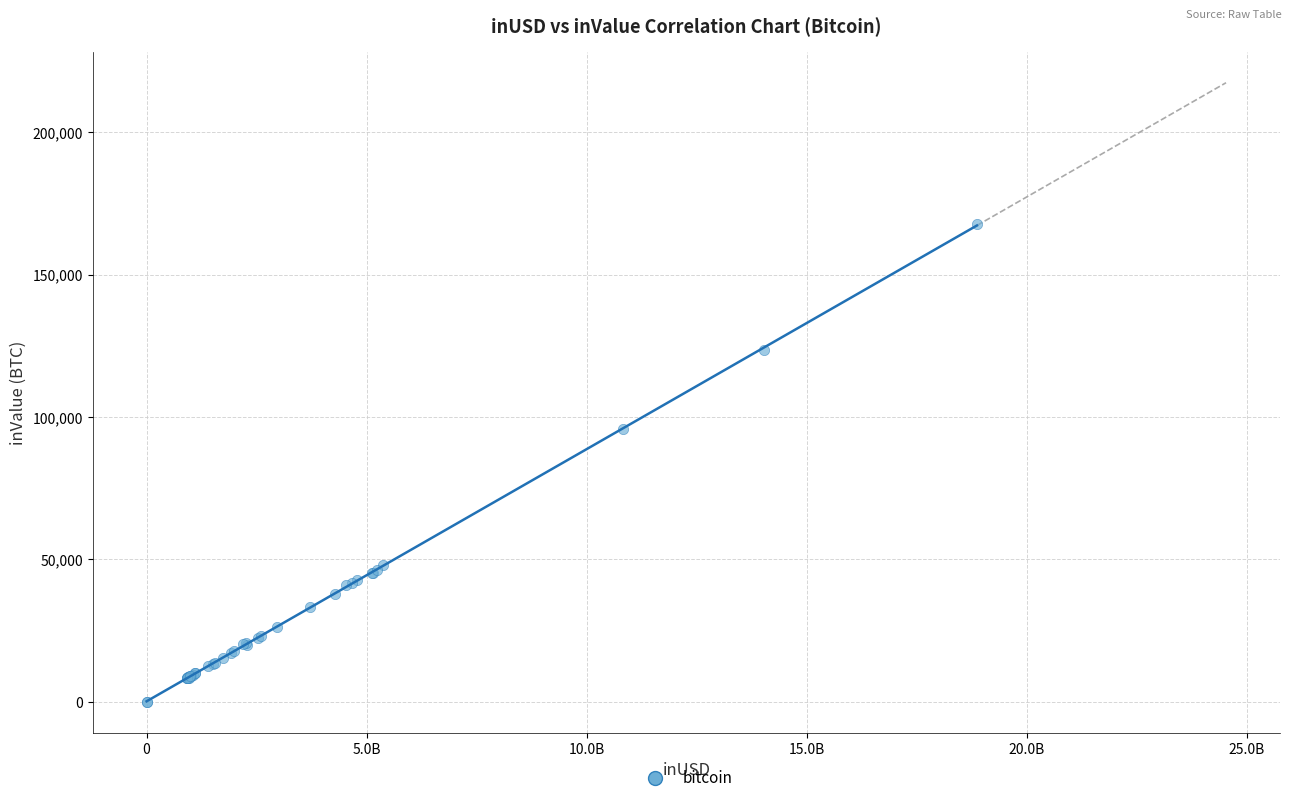

What Y value in the scatter plot is closest to 83857?

95873.8